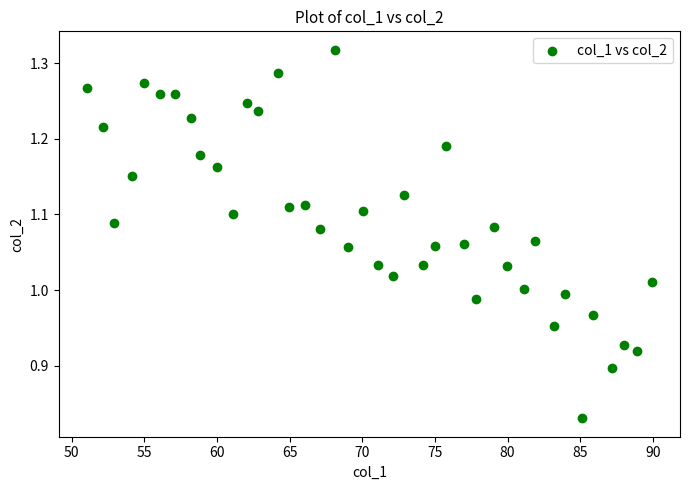

What is the range of X values (max minus min)?

38.9